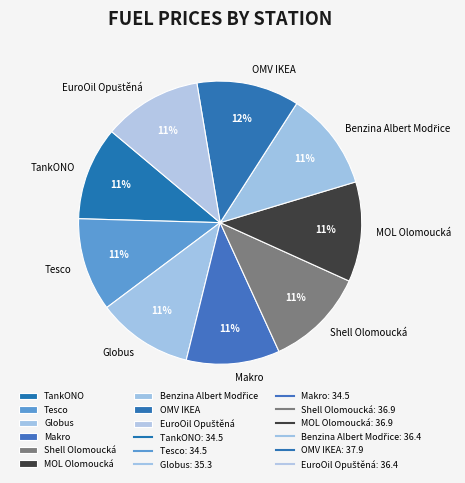

True or false: Tesco accounts for 18% of the total.

False